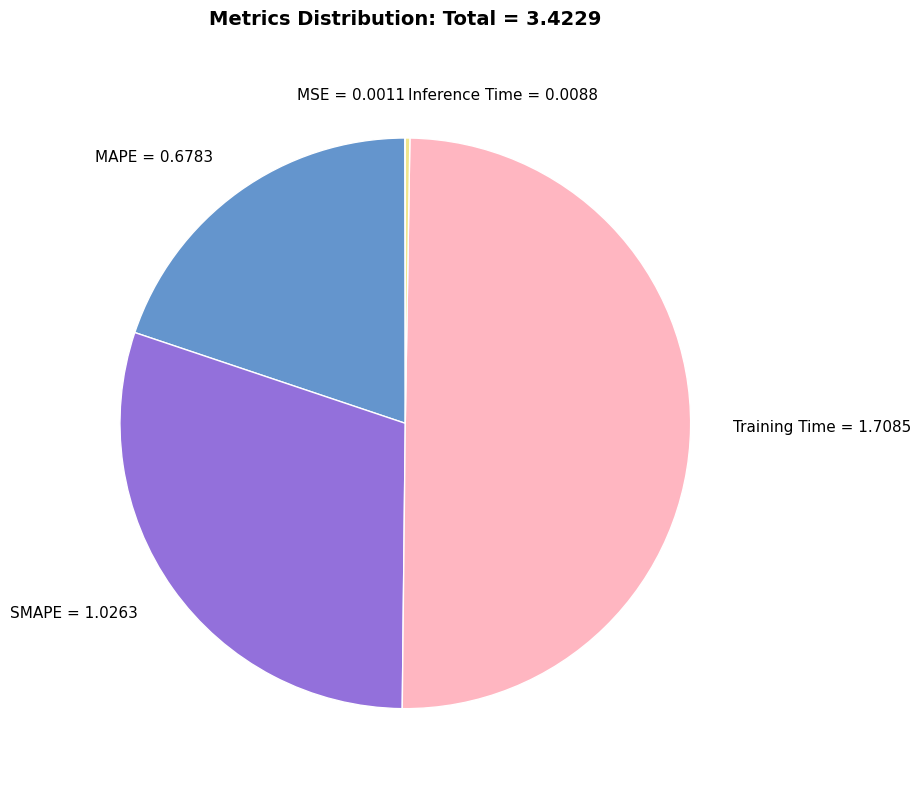

Is SMAPE the majority of the pie?

No